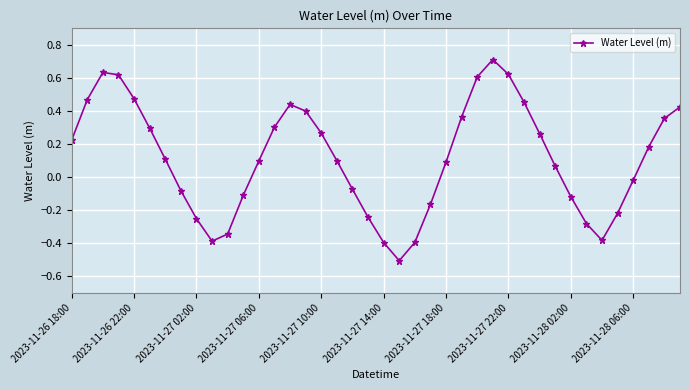

True or false: there are more than 1 points higher than both neighbors.

True